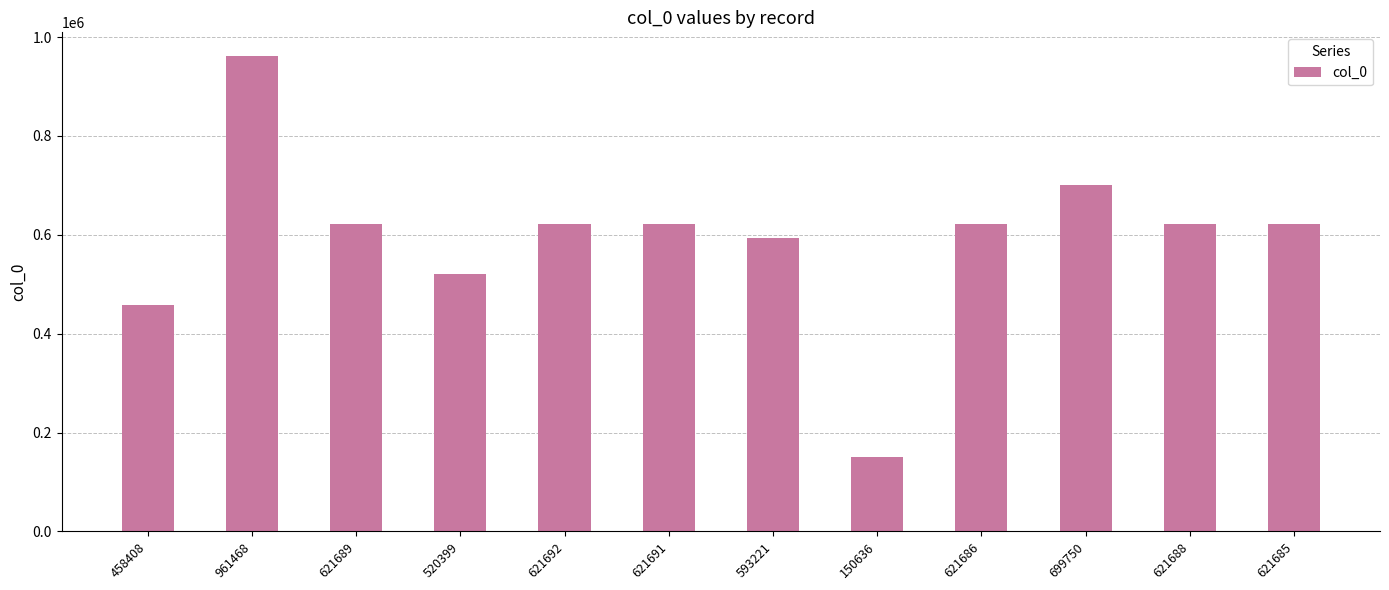

What is the change in value from 458408 to 621686?

+163278